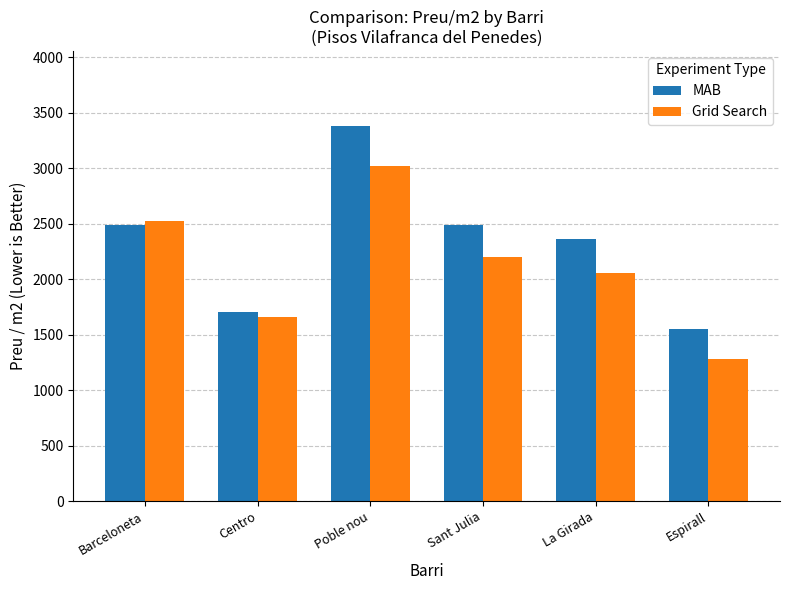

What is the spread (max minus min) of values at Centro?

39.9